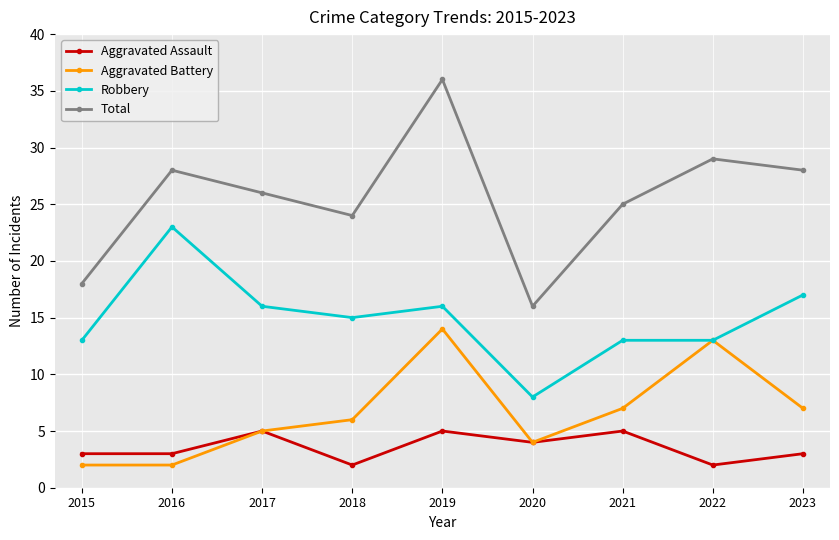

True or false: Total and Aggravated Battery intersect in this chart.

False